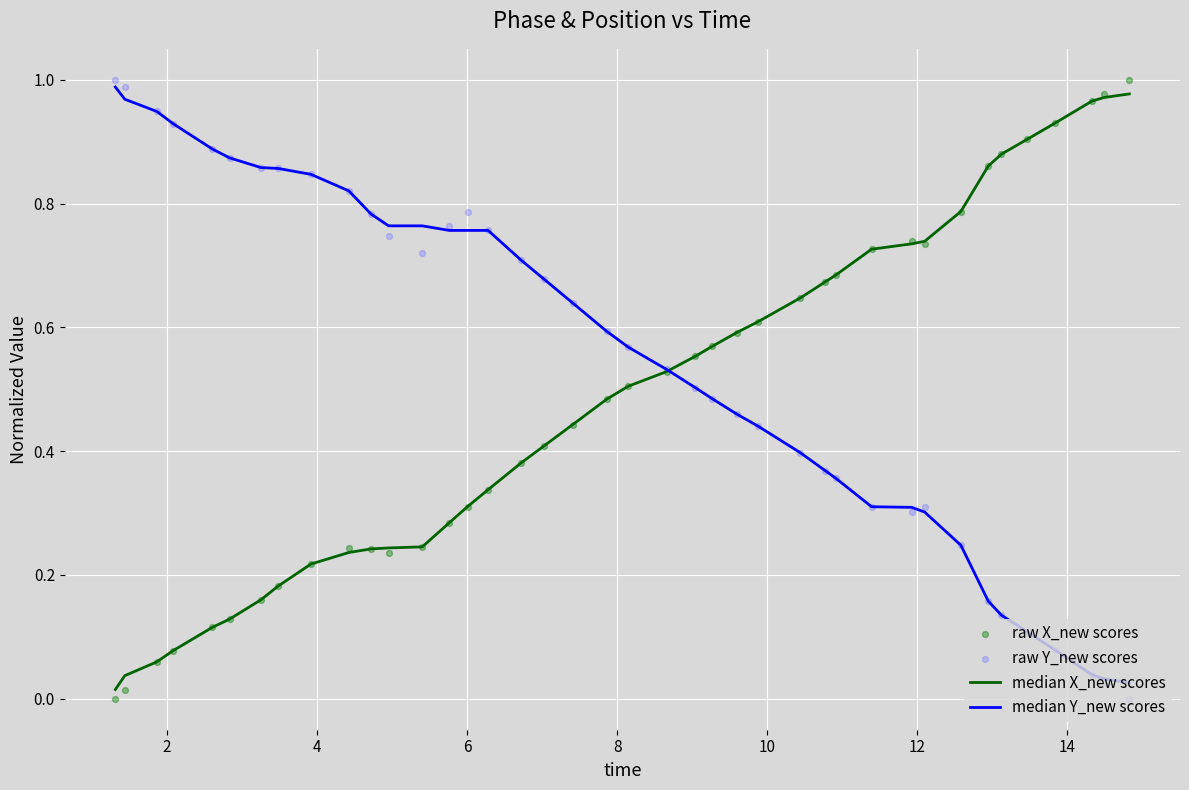

What are all the series names shown in the legend?

median X_new scores, median Y_new scores, raw X_new scores, raw Y_new scores